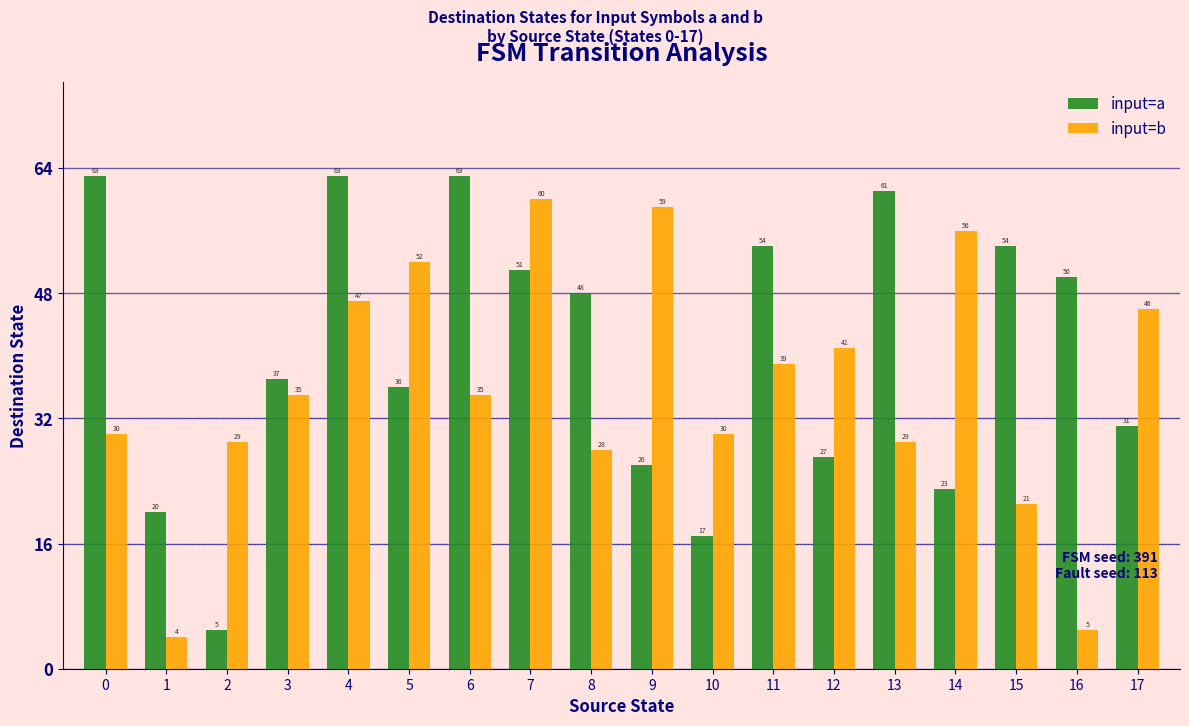

What are all the series names shown in the legend?

input=a, input=b